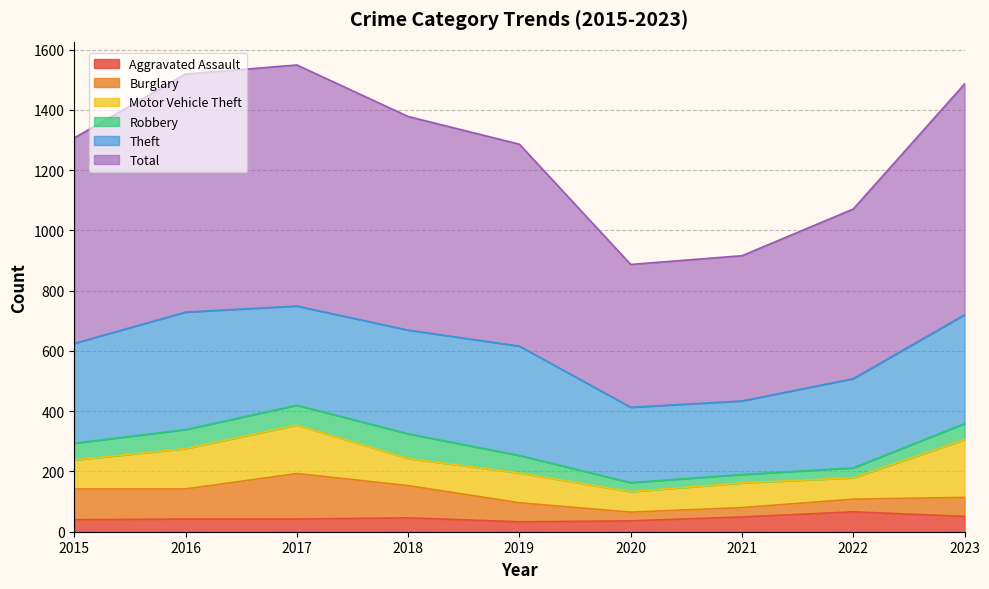

The value of Burglary at 2018 is 107. True or false?

True